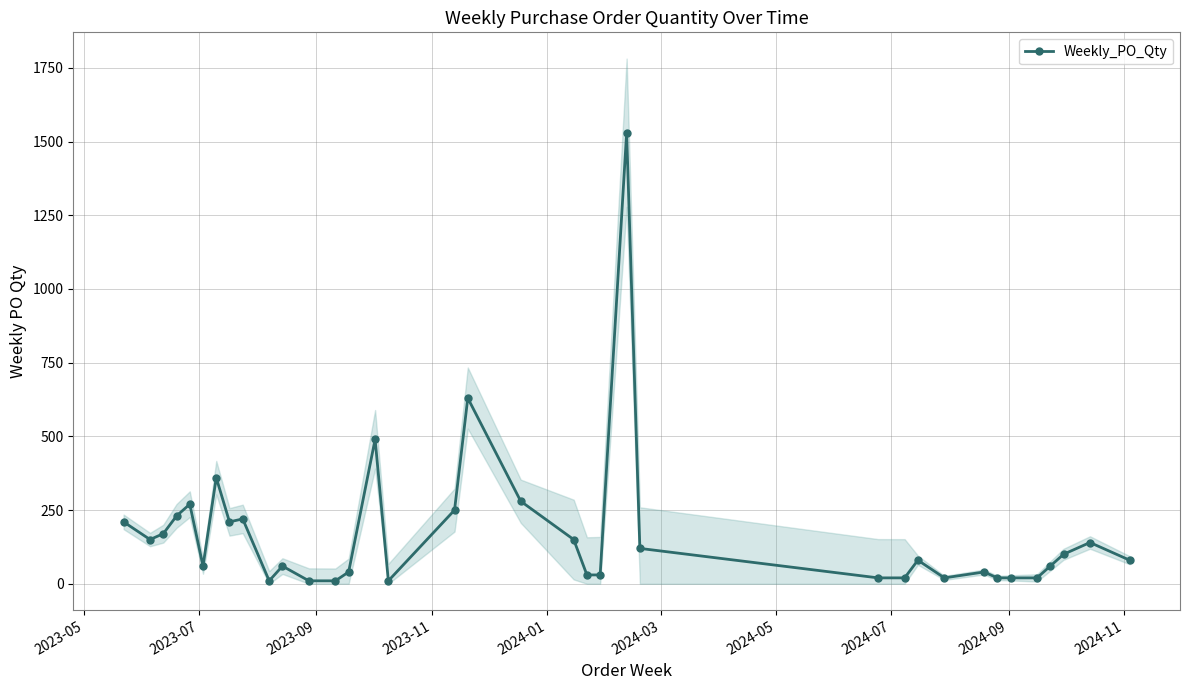

What is the value of the 18th point from the left?

630